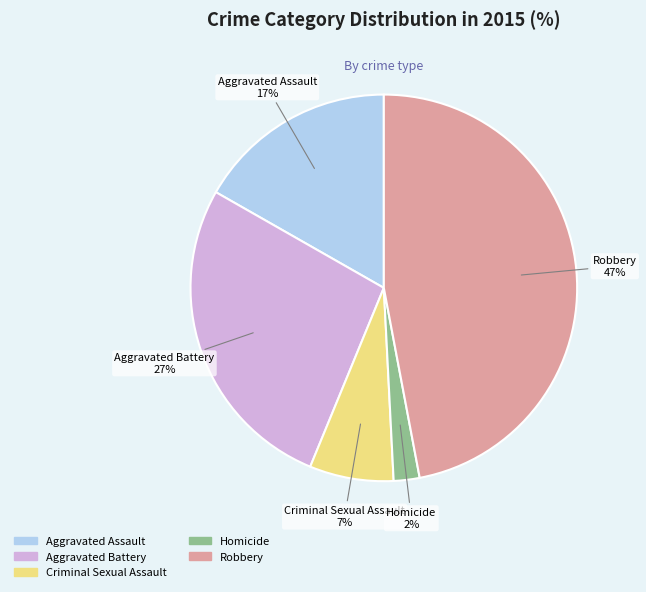

Combined, do Robbery and Aggravated Assault account for over 50%?

Yes